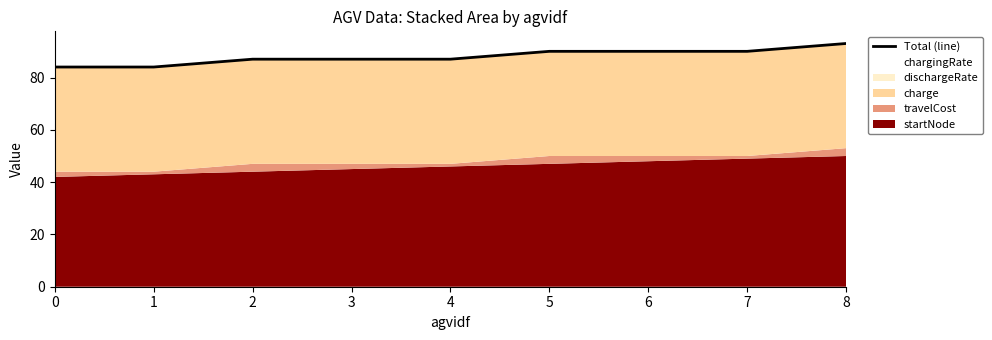

Reading right to left, extract all data points from this chart.

93.0	90.0	90.0	90.0	87.0	87.0	87.0	84.0	84.0